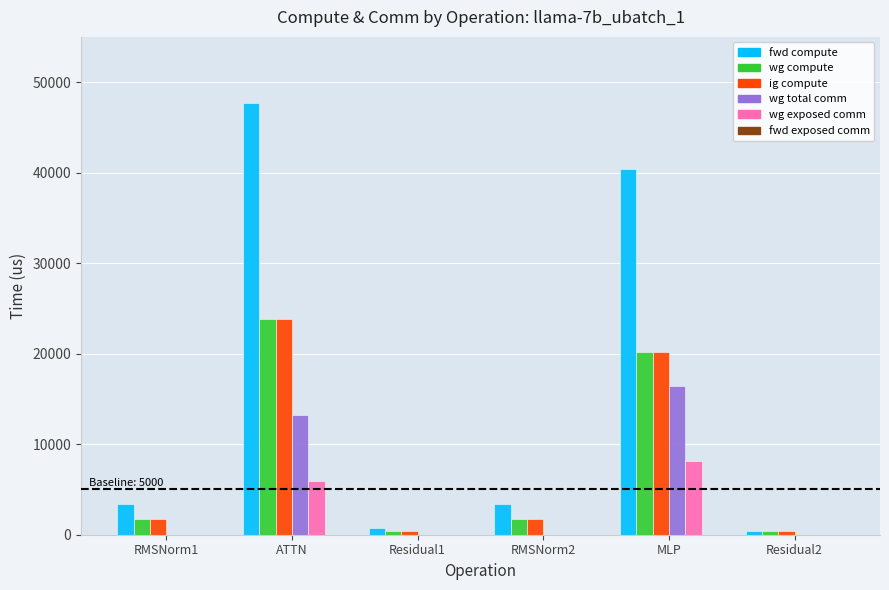

What is the total value across all series at RMSNorm1?

6750.2